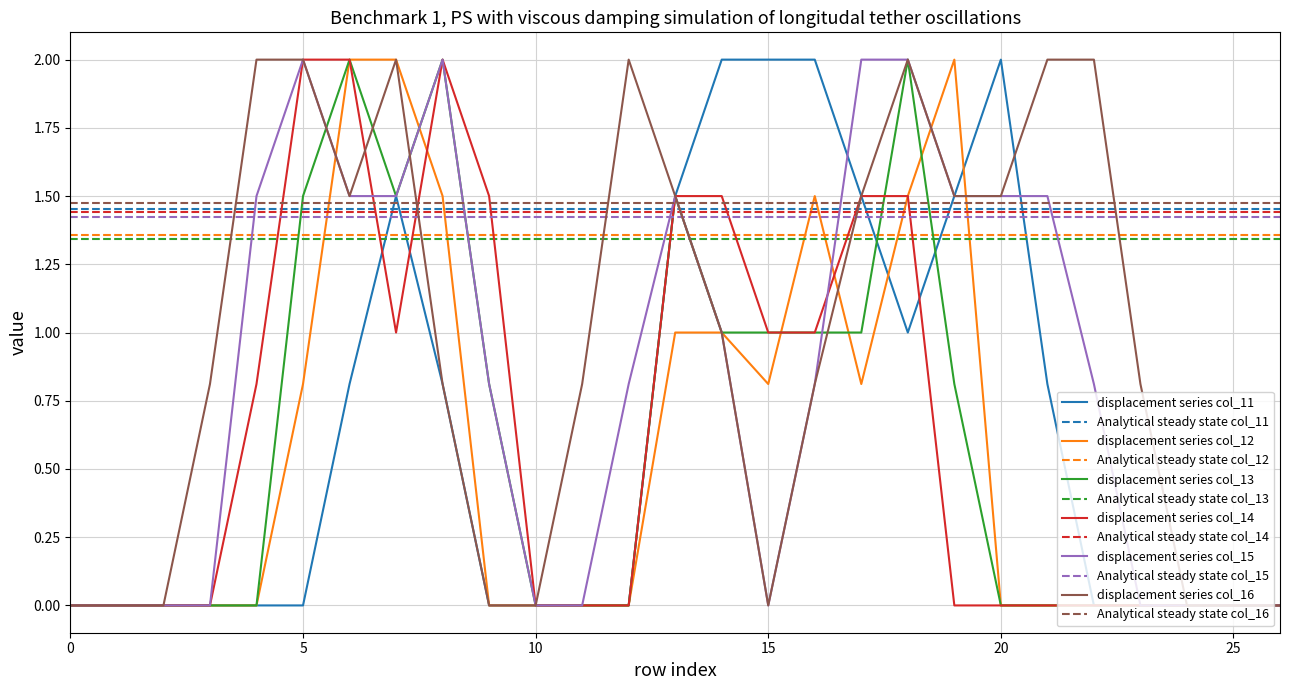

Which series ends up on top after the final intersection of col_11 and col_13?

col_11